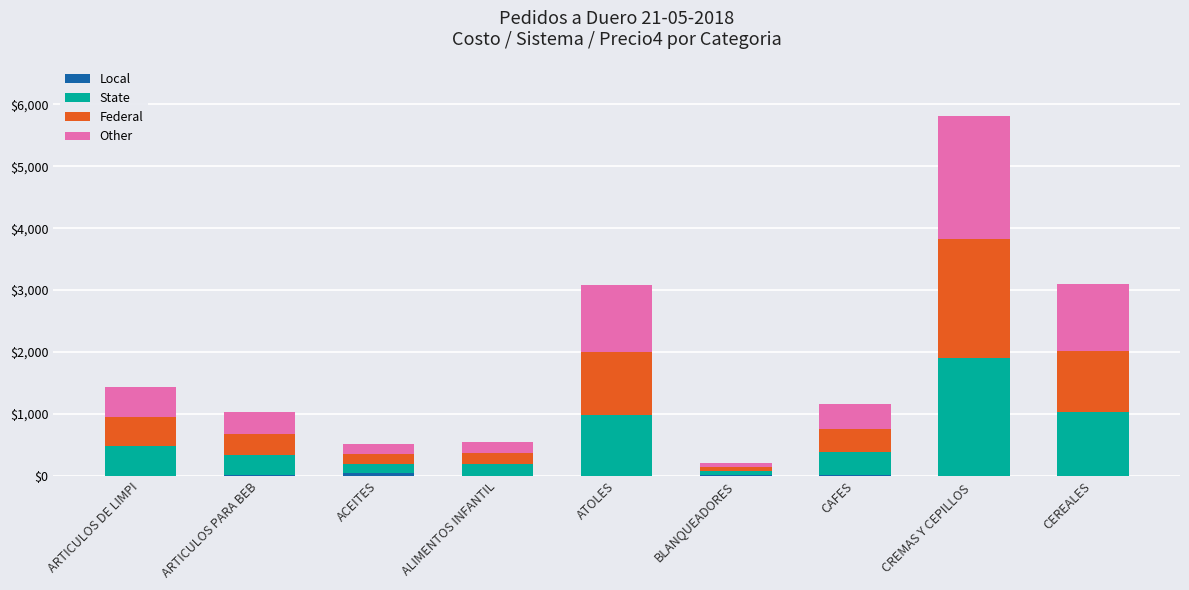

At which category is the sum across all series the highest?

CREMAS Y CEPILLOS 